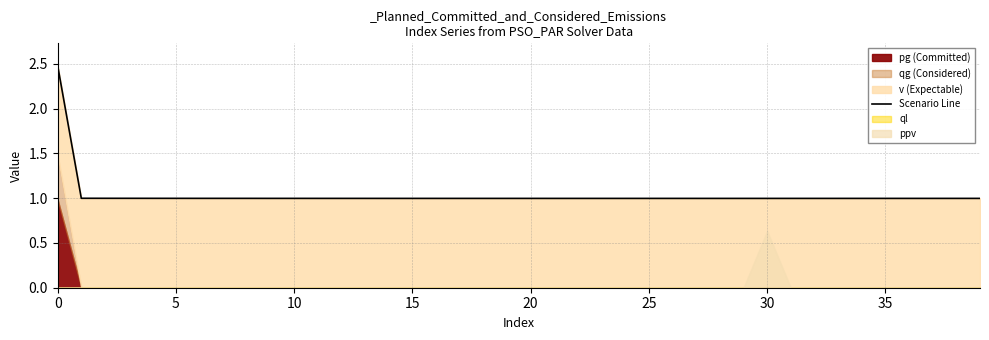

Does the chart have visible grid lines?

Yes